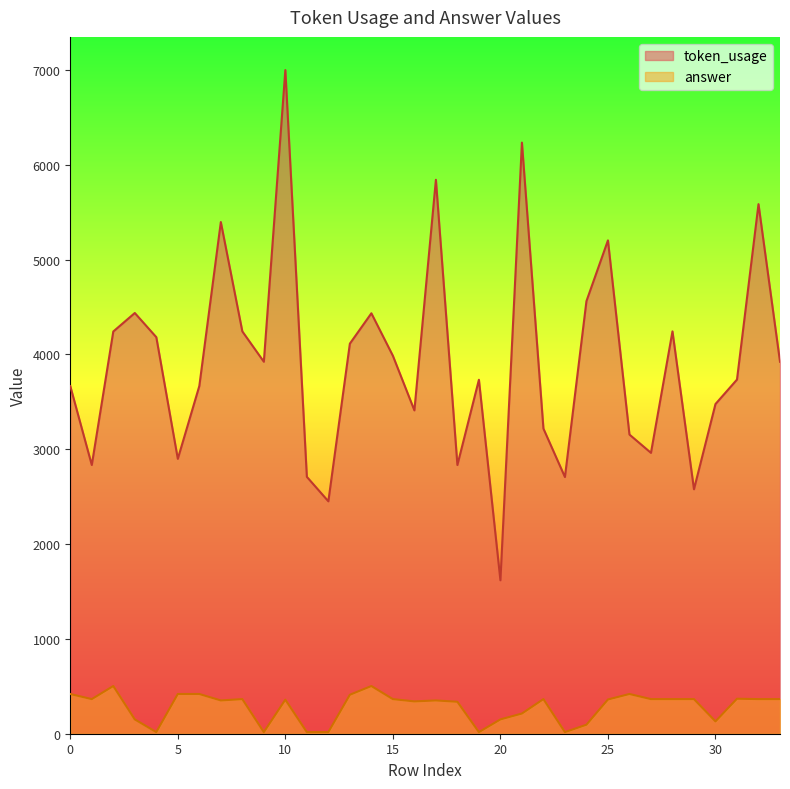

The token_usage series shows 3410 at 16. True or false?

True